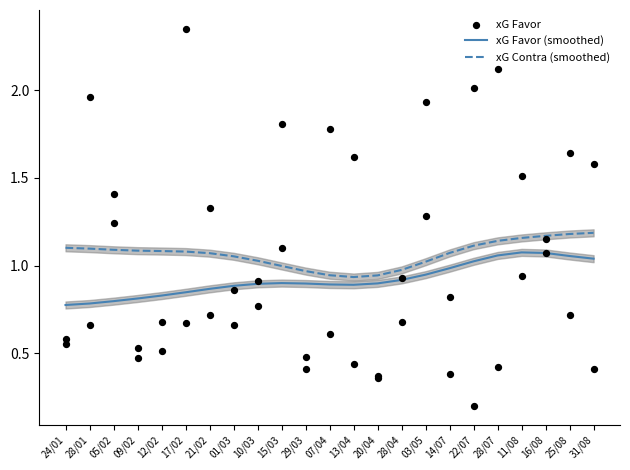

Which series contains the highest Y value?

xG Favor